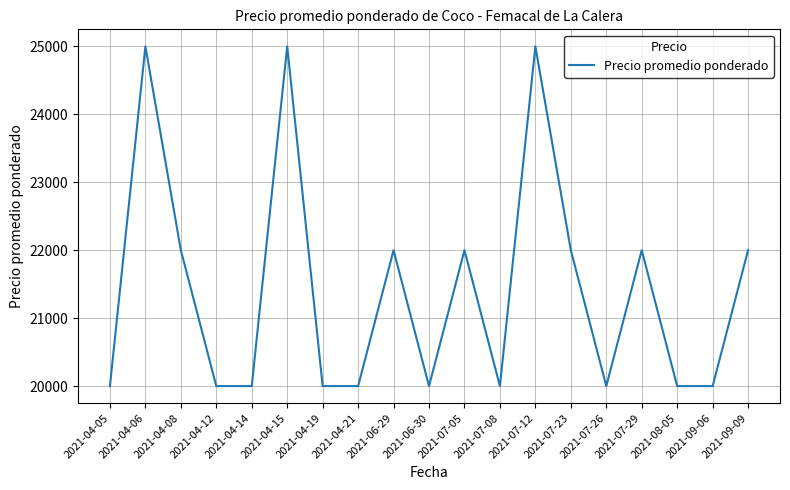

Reading left to right, what are all the values shown in this chart?

2021-04-05=20000	2021-04-06=25000	2021-04-08=22000	2021-04-12=20000	2021-04-14=20000	2021-04-15=25000	2021-04-19=20000	2021-04-21=20000	2021-06-29=22000	2021-06-30=20000	2021-07-05=22000	2021-07-08=20000	2021-07-12=25000	2021-07-23=22000	2021-07-26=20000	2021-07-29=22000	2021-08-05=20000	2021-09-06=20000	2021-09-09=22000